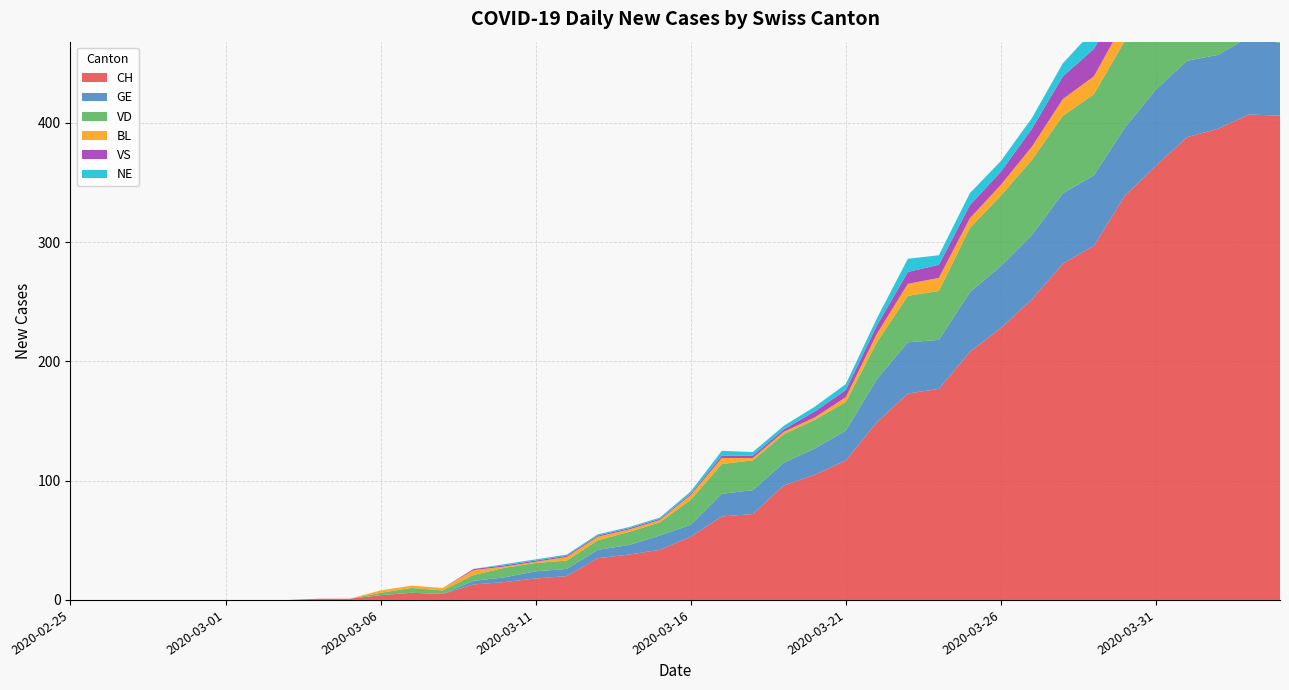

Reading left to right, extract all data points from this chart.

CH: 2020-02-25=0	2020-02-26=0	2020-02-27=0	2020-02-28=0	2020-02-29=0	2020-03-01=0	2020-03-02=0	2020-03-03=0	2020-03-04=1	2020-03-05=1	2020-03-06=4	2020-03-07=6	2020-03-08=5	2020-03-09=13	2020-03-10=15	2020-03-11=18	2020-03-12=20	2020-03-13=35	2020-03-14=38	2020-03-15=42	2020-03-16=53	2020-03-17=70	2020-03-18=72	2020-03-19=96	2020-03-20=105	2020-03-21=117	2020-03-22=149	2020-03-23=173	2020-03-24=177	2020-03-25=208	2020-03-26=228	2020-03-27=252	2020-03-28=282	2020-03-29=297	2020-03-30=339	2020-03-31=364	2020-04-01=388	2020-04-02=395	2020-04-03=407	2020-04-04=406
GE: 2020-02-25=0	2020-02-26=0	2020-02-27=0	2020-02-28=0	2020-02-29=0	2020-03-01=0	2020-03-02=0	2020-03-03=0	2020-03-04=0	2020-03-05=0	2020-03-06=0	2020-03-07=0	2020-03-08=0	2020-03-09=3	2020-03-10=4	2020-03-11=6	2020-03-12=6	2020-03-13=7	2020-03-14=8	2020-03-15=12	2020-03-16=10	2020-03-17=19	2020-03-18=20	2020-03-19=19	2020-03-20=22	2020-03-21=25	2020-03-22=36	2020-03-23=43	2020-03-24=41	2020-03-25=50	2020-03-26=52	2020-03-27=54	2020-03-28=59	2020-03-29=59	2020-03-30=57	2020-03-31=64	2020-04-01=64	2020-04-02=62	2020-04-03=65	2020-04-04=61
VD: 2020-02-25=0	2020-02-26=0	2020-02-27=0	2020-02-28=0	2020-02-29=0	2020-03-01=0	2020-03-02=0	2020-03-03=0	2020-03-04=0	2020-03-05=0	2020-03-06=0	2020-03-07=0	2020-03-08=0	2020-03-09=0	2020-03-10=0	2020-03-11=0	2020-03-12=0	2020-03-13=0	2020-03-14=0	2020-03-15=0	2020-03-16=0	2020-03-17=0	2020-03-18=0	2020-03-19=0	2020-03-20=0	2020-03-21=0	2020-03-22=0	2020-03-23=0	2020-03-24=0	2020-03-25=0	2020-03-26=0	2020-03-27=0	2020-03-28=0	2020-03-29=0	2020-03-30=0	2020-03-31=0	2020-04-01=0	2020-04-02=0	2020-04-03=0	2020-04-04=0
BL: 2020-02-25=0	2020-02-26=0	2020-02-27=0	2020-02-28=0	2020-02-29=0	2020-03-01=0	2020-03-02=0	2020-03-03=0	2020-03-04=0	2020-03-05=0	2020-03-06=2	2020-03-07=2	2020-03-08=2	2020-03-09=4	2020-03-10=1	2020-03-11=1	2020-03-12=3	2020-03-13=3	2020-03-14=2	2020-03-15=2	2020-03-16=4	2020-03-17=5	2020-03-18=2	2020-03-19=2	2020-03-20=2	2020-03-21=4	2020-03-22=7	2020-03-23=10	2020-03-24=11	2020-03-25=8	2020-03-26=9	2020-03-27=11	2020-03-28=14	2020-03-29=15	2020-03-30=17	2020-03-31=18	2020-04-01=17	2020-04-02=18	2020-04-03=18	2020-04-04=19
VS: 2020-02-25=0	2020-02-26=0	2020-02-27=0	2020-02-28=0	2020-02-29=0	2020-03-01=0	2020-03-02=0	2020-03-03=0	2020-03-04=0	2020-03-05=0	2020-03-06=0	2020-03-07=0	2020-03-08=0	2020-03-09=1	2020-03-10=1	2020-03-11=1	2020-03-12=1	2020-03-13=1	2020-03-14=1	2020-03-15=1	2020-03-16=1	2020-03-17=2	2020-03-18=2	2020-03-19=2	2020-03-20=5	2020-03-21=6	2020-03-22=7	2020-03-23=10	2020-03-24=11	2020-03-25=11	2020-03-26=11	2020-03-27=15	2020-03-28=19	2020-03-29=23	2020-03-30=21	2020-03-31=23	2020-04-01=23	2020-04-02=23	2020-04-03=27	2020-04-04=26
NE: 2020-02-25=0	2020-02-26=0	2020-02-27=0	2020-02-28=0	2020-02-29=0	2020-03-01=0	2020-03-02=0	2020-03-03=0	2020-03-04=0	2020-03-05=0	2020-03-06=0	2020-03-07=0	2020-03-08=0	2020-03-09=0	2020-03-10=0	2020-03-11=0	2020-03-12=0	2020-03-13=0	2020-03-14=0	2020-03-15=0	2020-03-16=0	2020-03-17=0	2020-03-18=0	2020-03-19=0	2020-03-20=0	2020-03-21=0	2020-03-22=0	2020-03-23=0	2020-03-24=0	2020-03-25=0	2020-03-26=0	2020-03-27=0	2020-03-28=0	2020-03-29=0	2020-03-30=0	2020-03-31=0	2020-04-01=0	2020-04-02=0	2020-04-03=0	2020-04-04=0